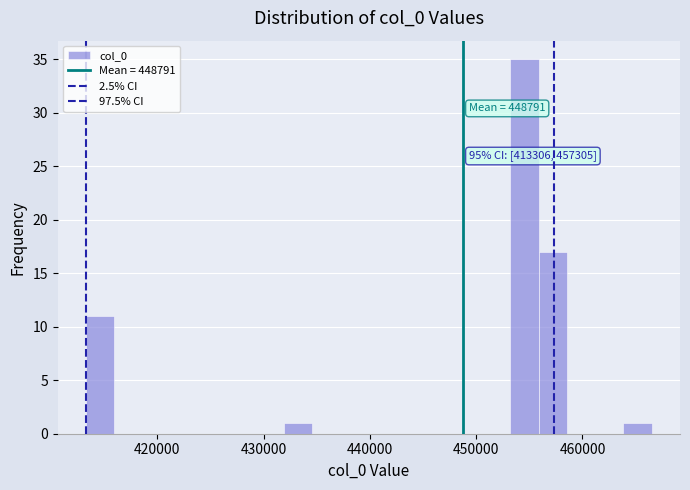

Read against the x-axis, roughly where is the centre of the tallest bar?

455000